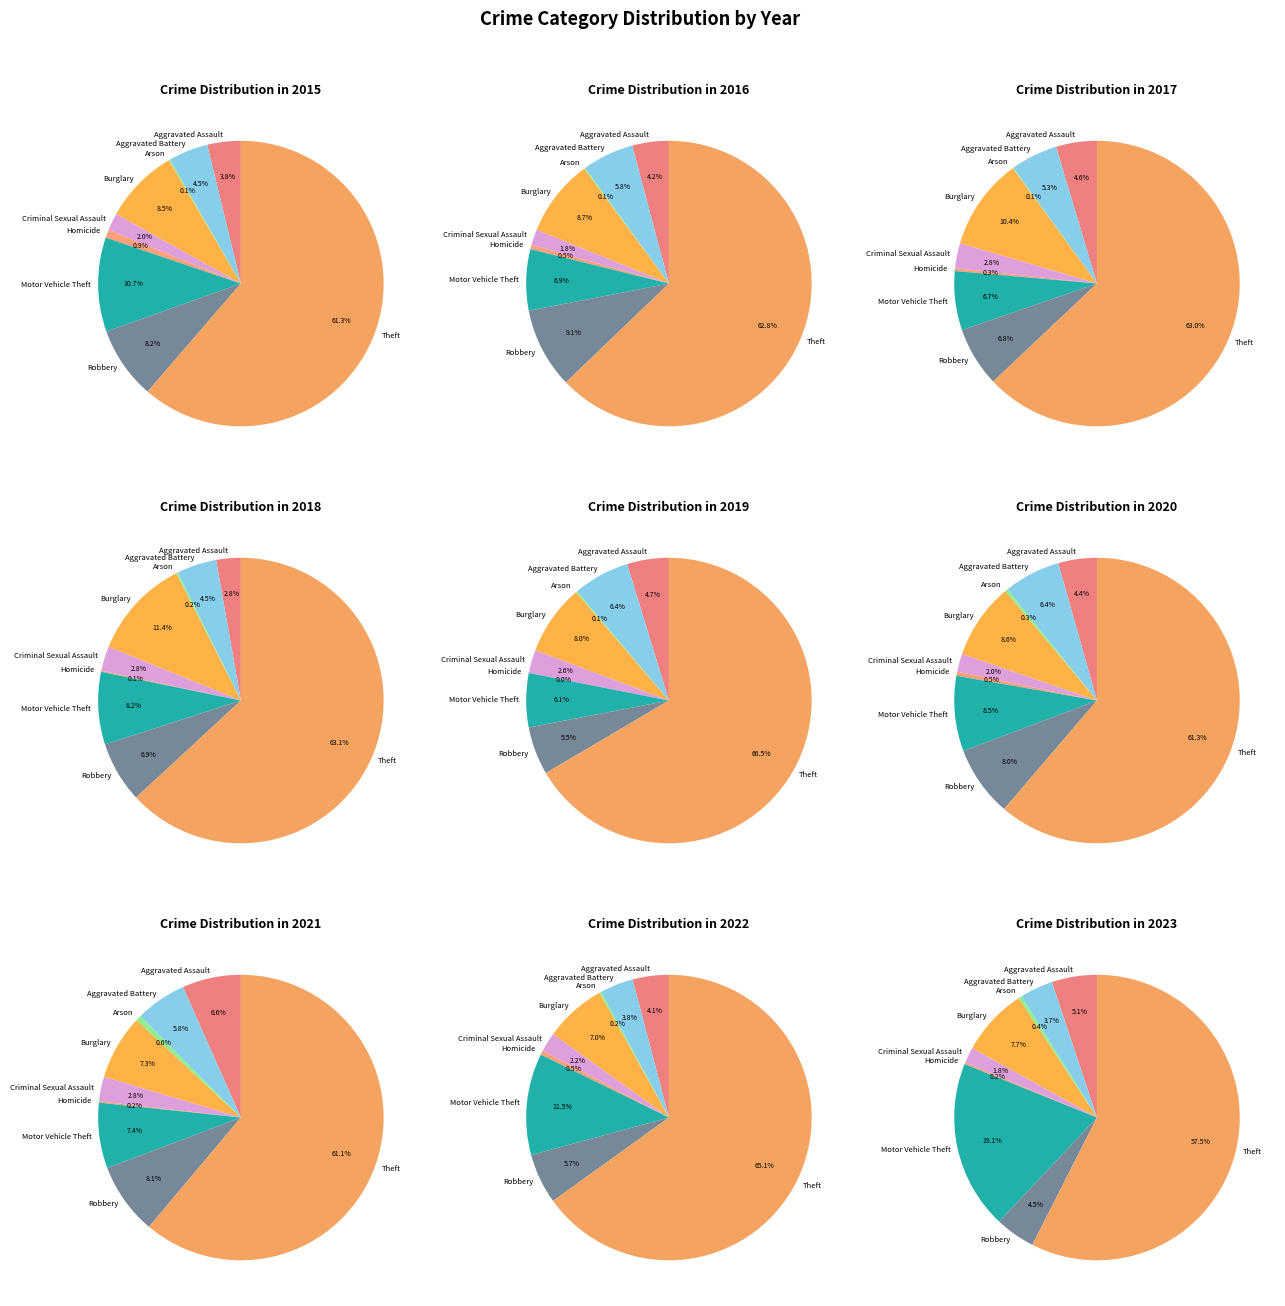

The 2015 slice represents 11% of the pie. True or false?

True